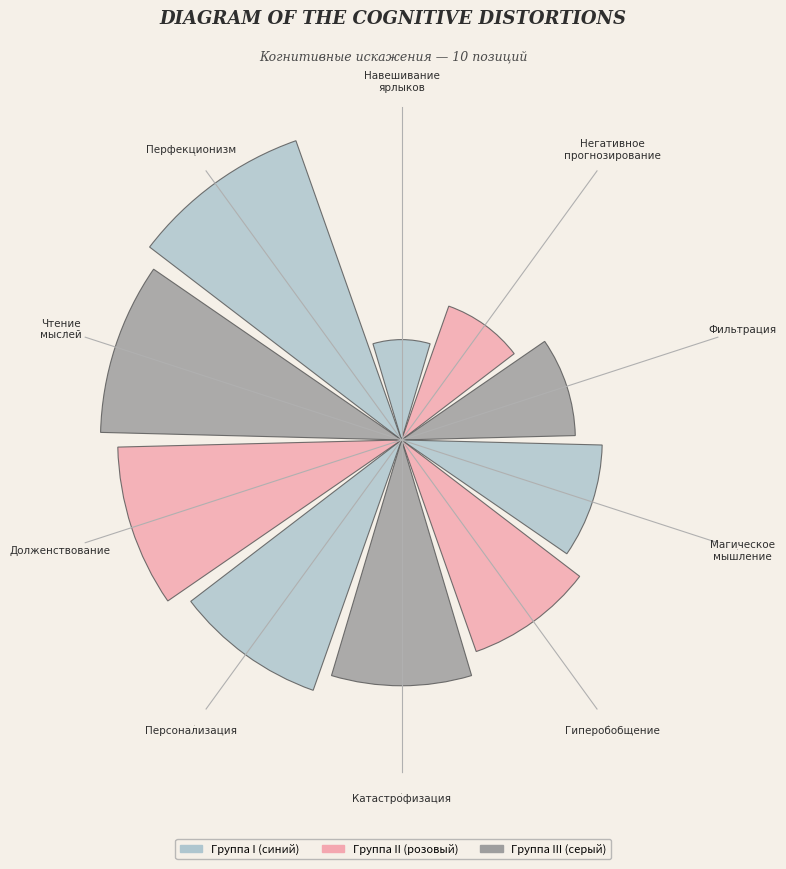

The Долженствование slice represents 4% of the pie. True or false?

False